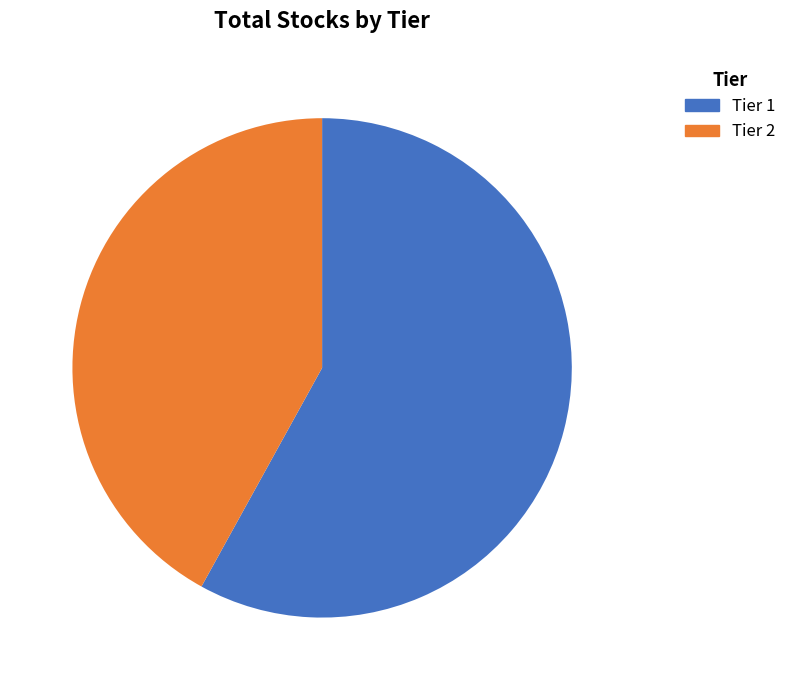

Which category has the smallest portion of the pie?

Tier 2